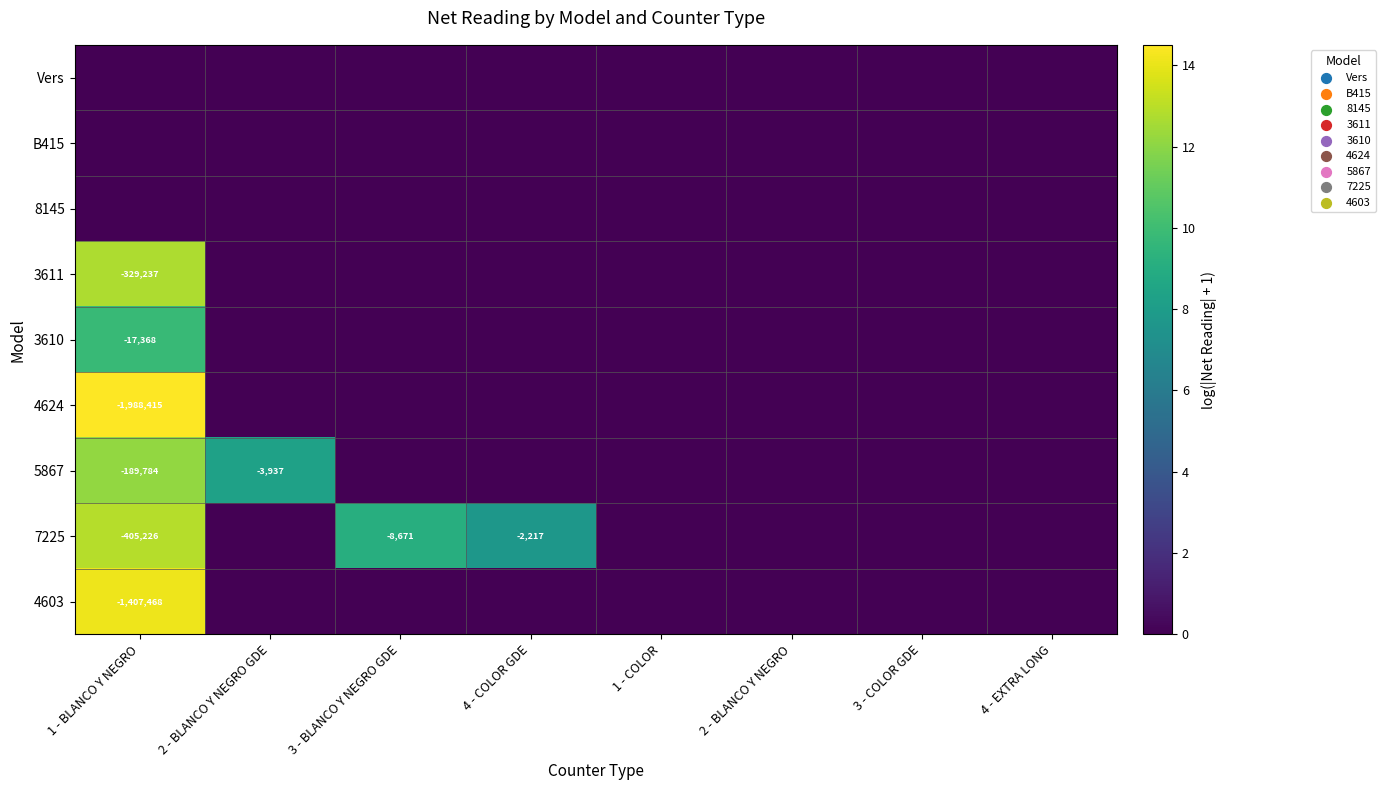

At which category is the sum across all series the highest?

1 - BLANCO Y NEGRO